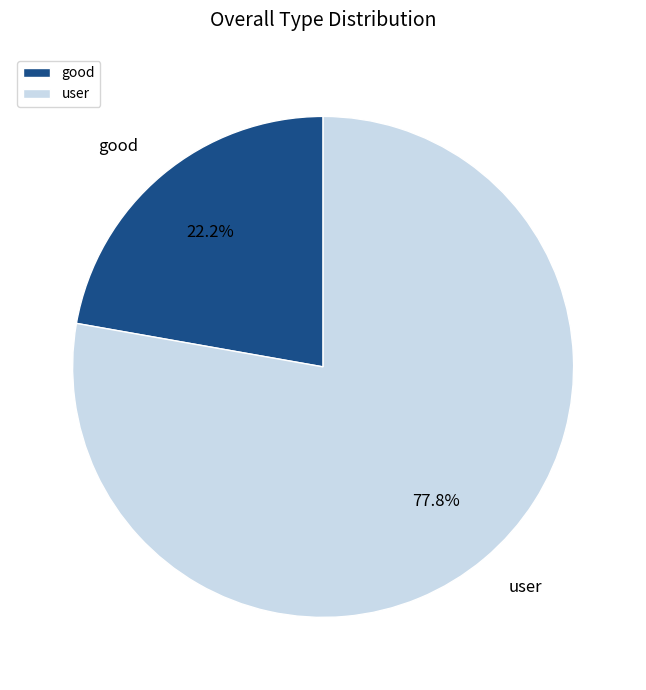

Is it true that good is 22% of the pie?

True